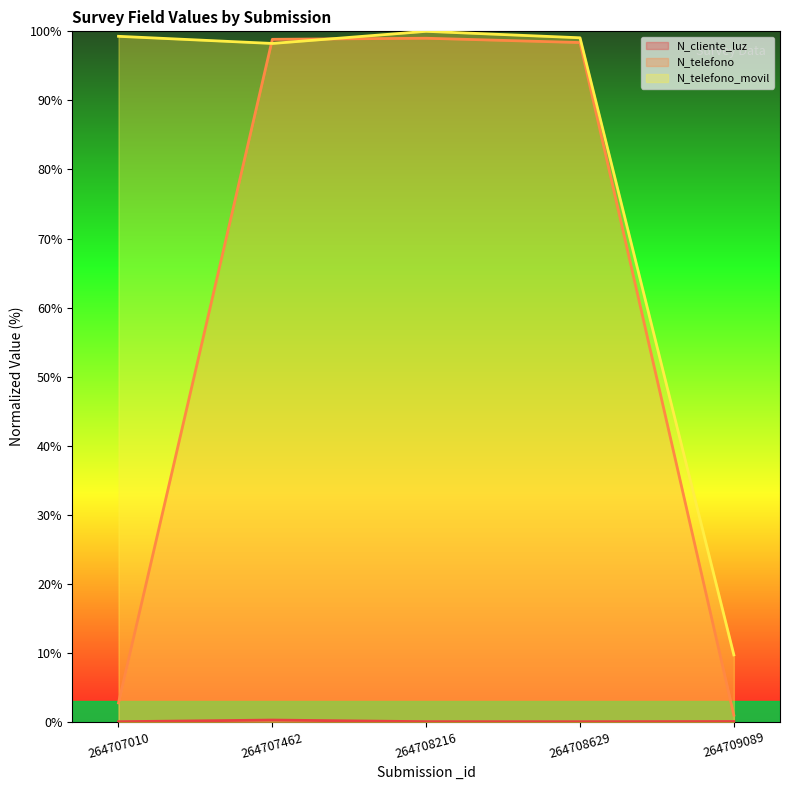

At how many categories does at least one series exceed 85?

4